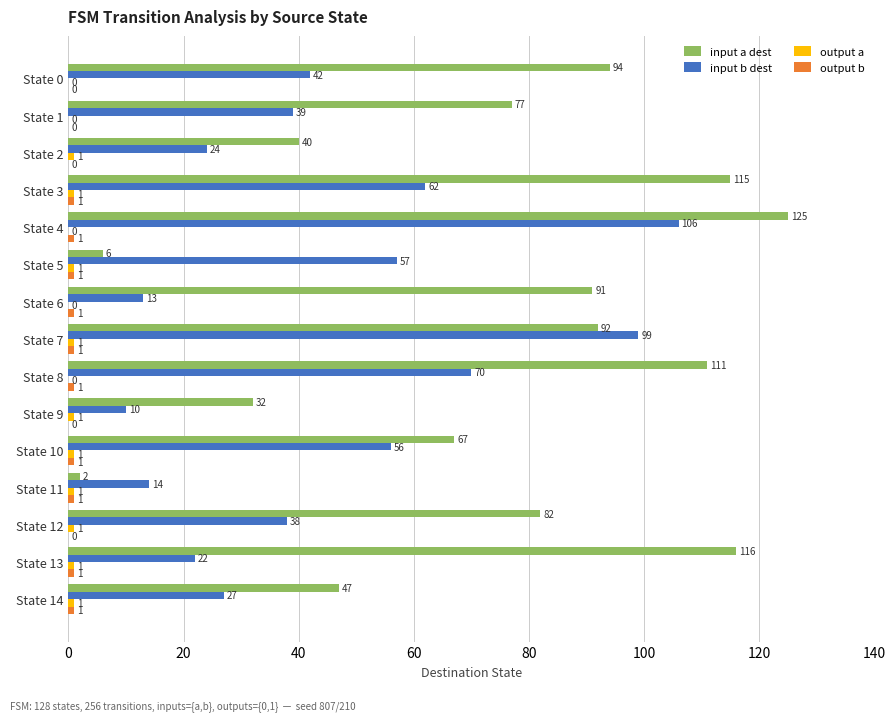

At which category is the sum across all series the highest?

State 4